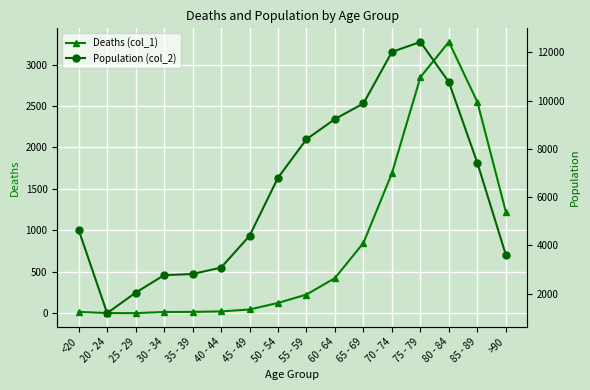

What is the sum of all Deaths (col_1) values?

13343